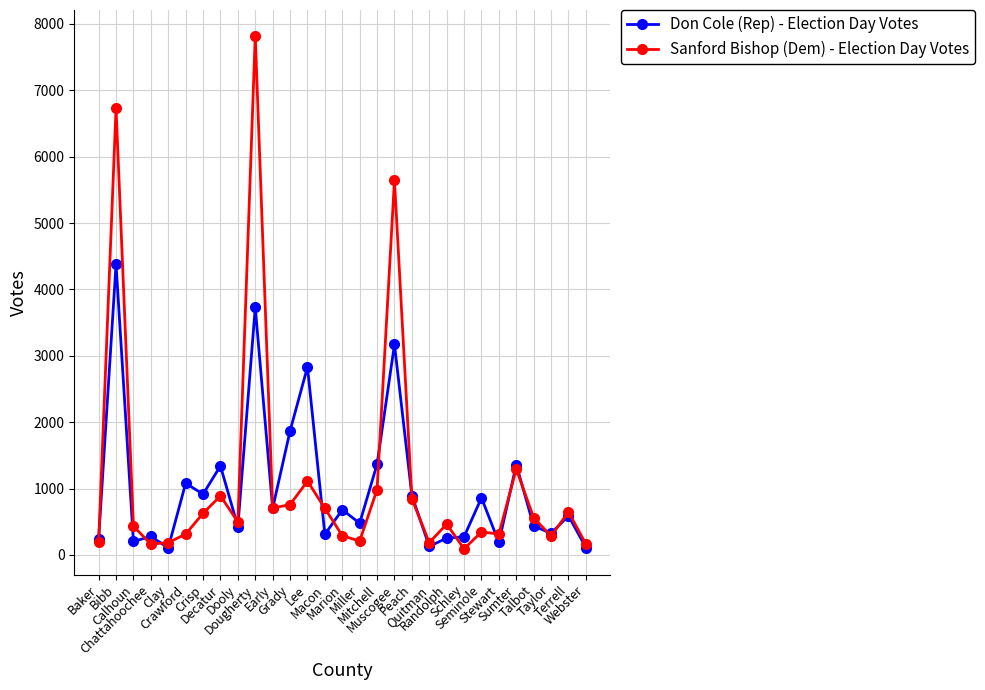

What is the sum of the Sanford Bishop (Dem) - Election Day Votes values at Bibb and Sumter?

8025